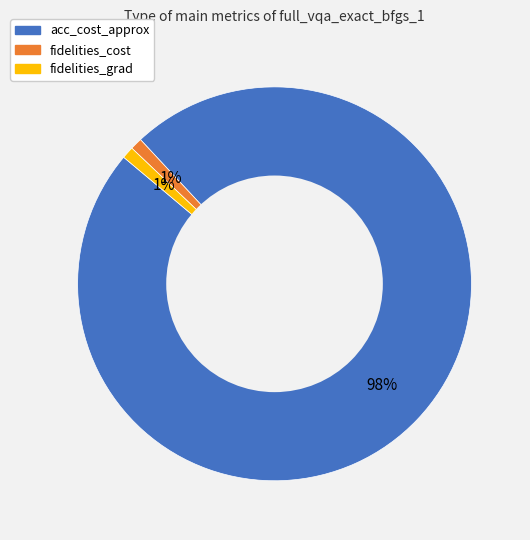

Is there any slice that represents more than half of the pie?

Yes